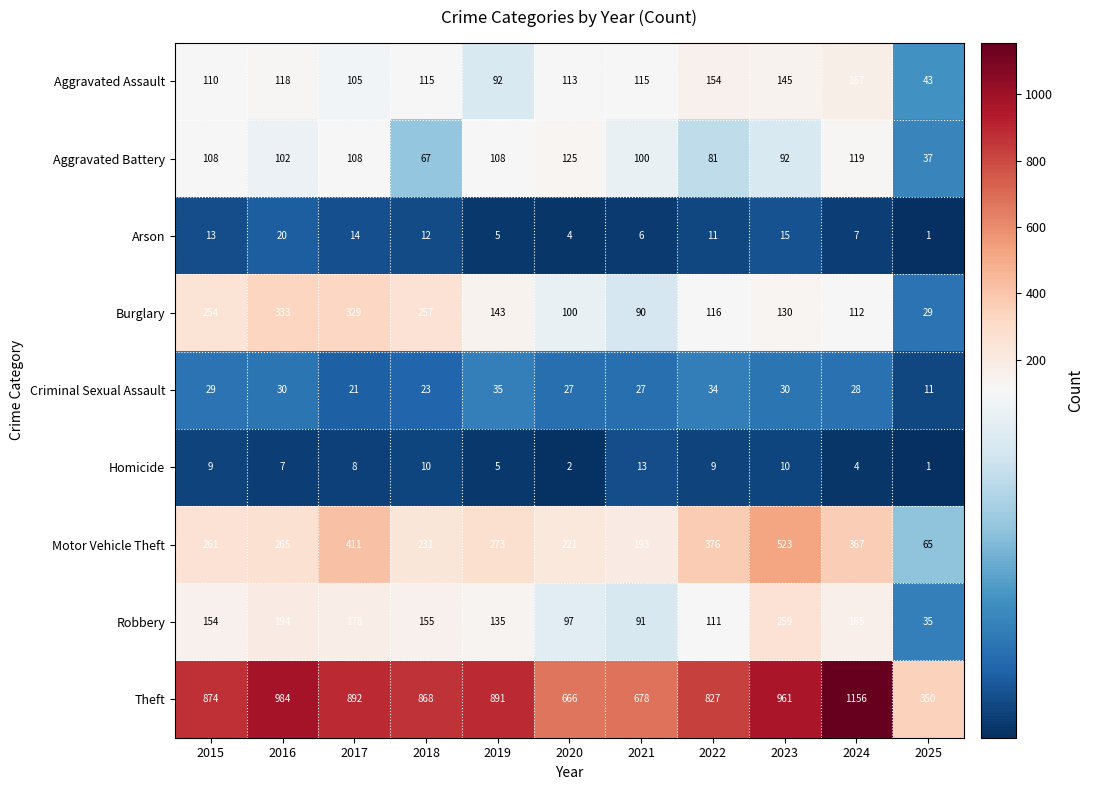

The value of Theft at 2024 is 1156. True or false?

True